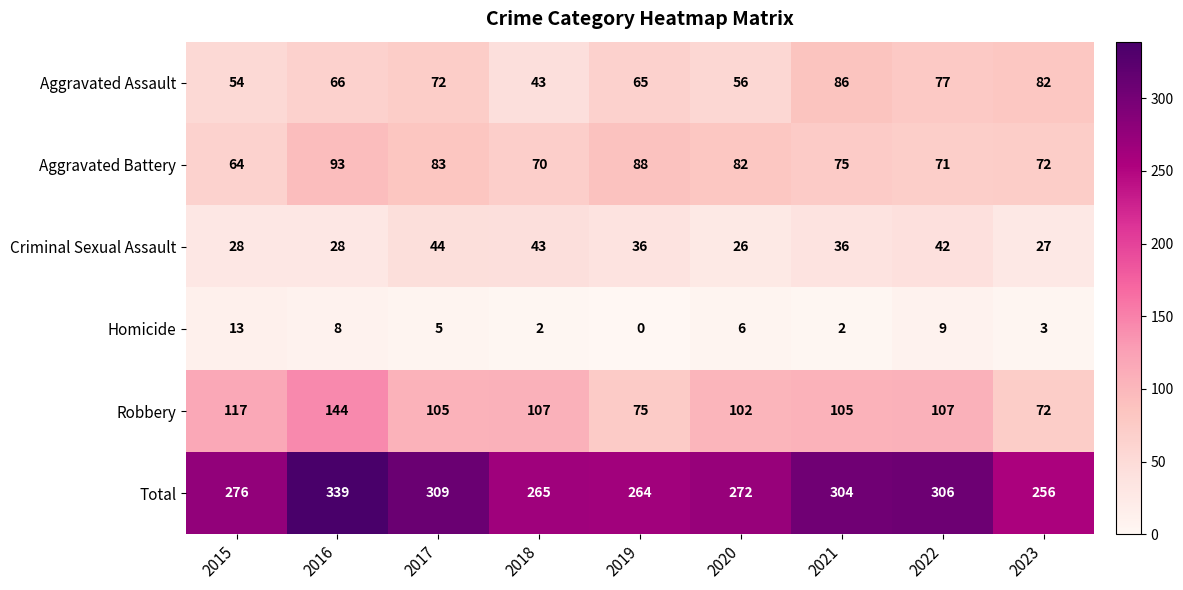

Which series has the widest spread of values?

Total